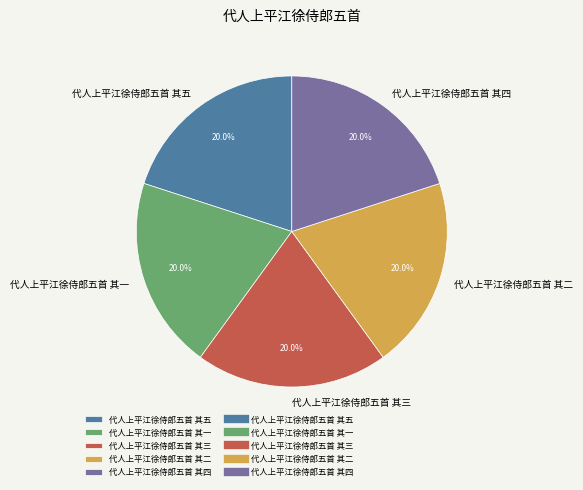

The 代人上平江徐侍郎五首 其三 slice represents 20% of the pie. True or false?

True